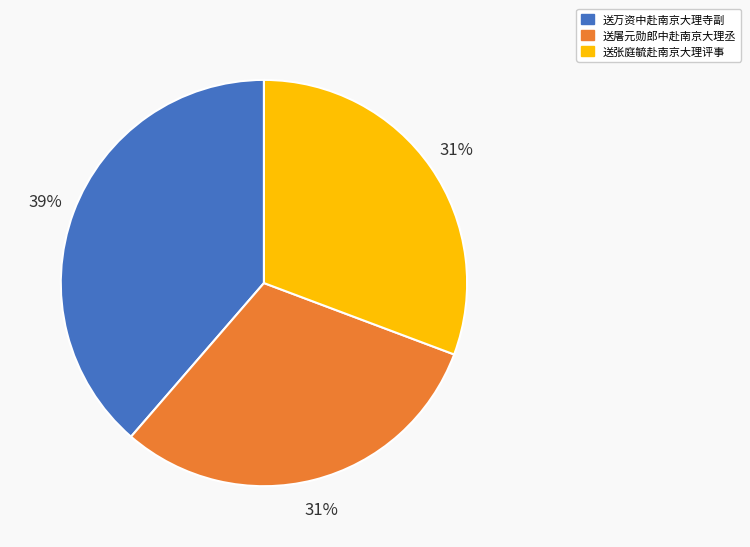

Combined, do 送屠元勋郎中赴南京大理丞 and 送万资中赴南京大理寺副 account for over 50%?

Yes